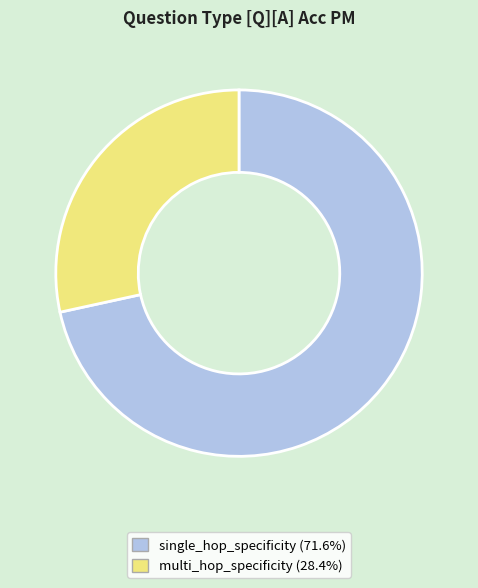

What is the majority slice?

single_hop_specificity